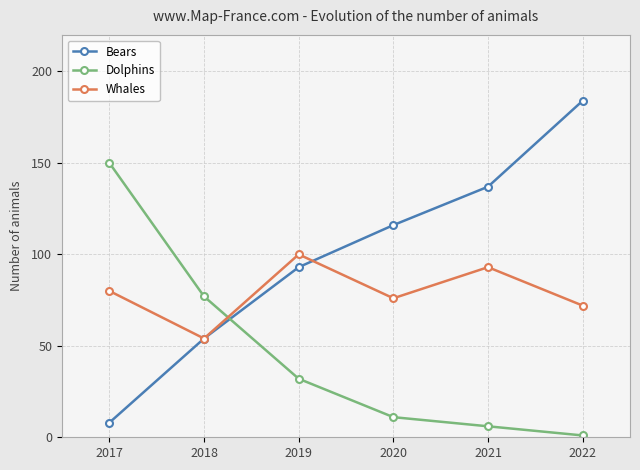

How many lines are shown in the chart?

3